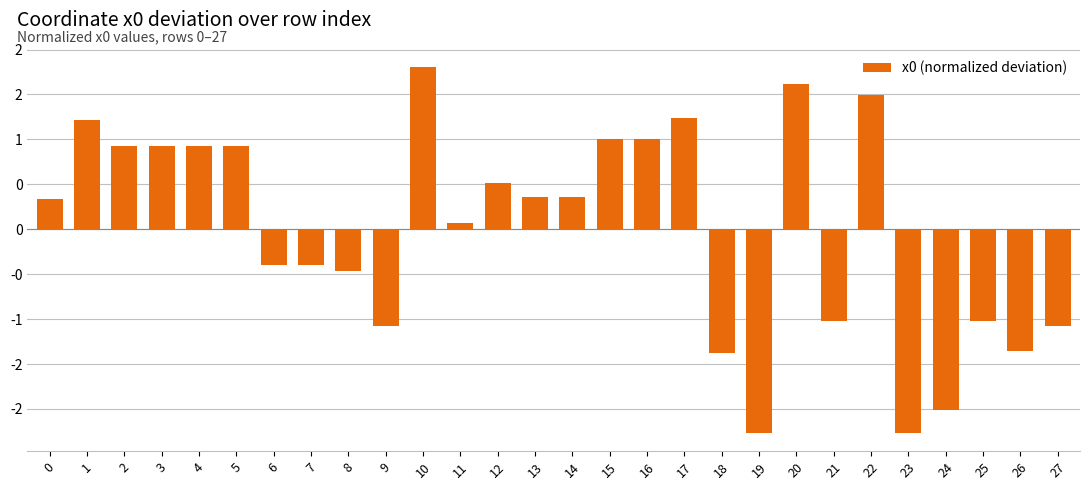

Are the bars horizontal?

No